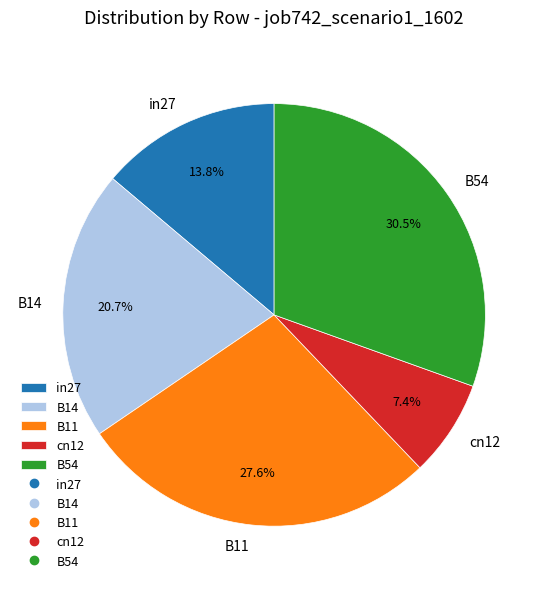

Does any single category account for the majority?

No